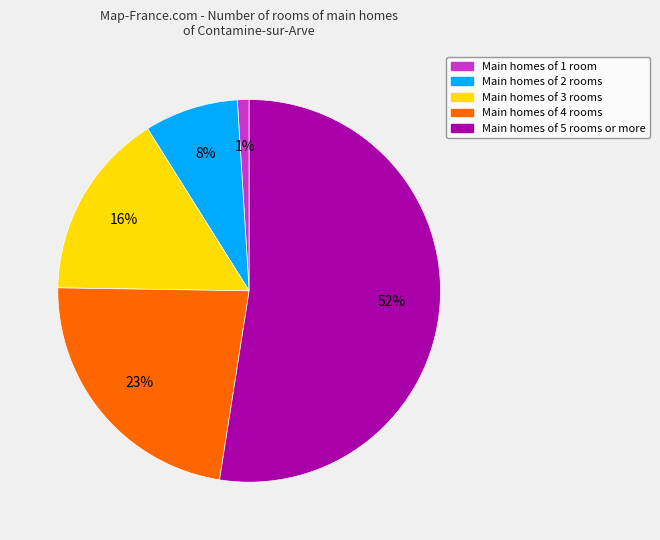

Is there a majority slice in this chart?

Yes